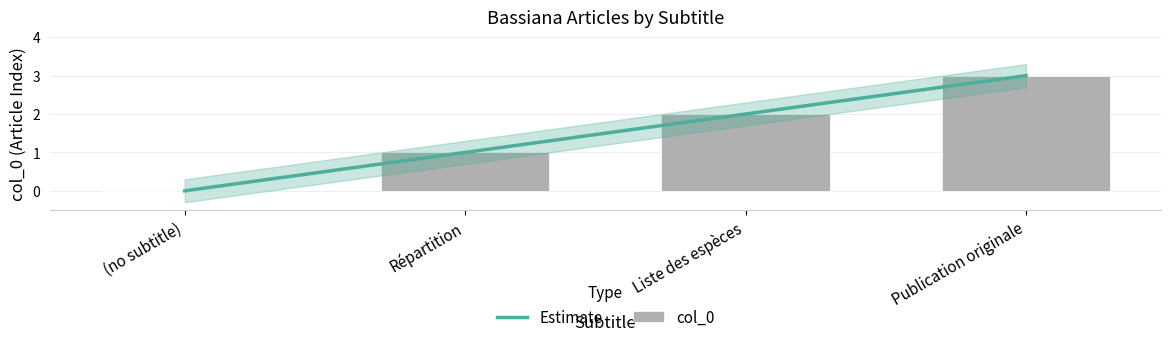

Does the chart contain any negative values?

No